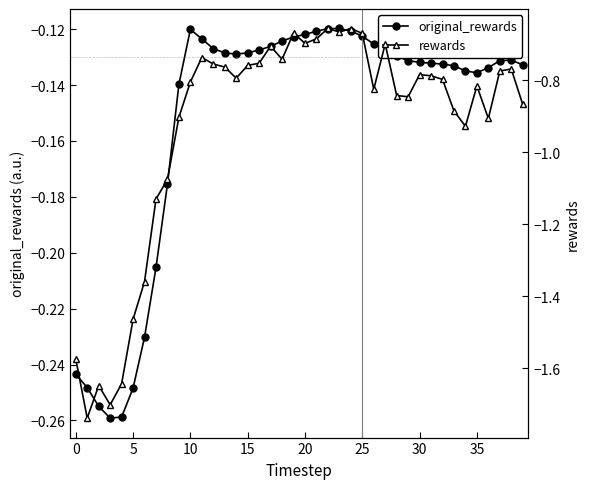

Reading left to right, extract all data points from this chart.

original_rewards: -0.2	-0.2	-0.3	-0.3	-0.3	-0.2	-0.2	-0.2	-0.2	-0.1	-0.1	-0.1	-0.1	-0.1	-0.1	-0.1	-0.1	-0.1	-0.1	-0.1	-0.1	-0.1	-0.1	-0.1	-0.1	-0.1	-0.1	-0.1	-0.1	-0.1	-0.1	-0.1	-0.1	-0.1	-0.1	-0.1	-0.1	-0.1	-0.1	-0.1
rewards: -1.6	-1.7	-1.6	-1.7	-1.6	-1.5	-1.4	-1.1	-1.1	-0.9	-0.8	-0.7	-0.8	-0.8	-0.8	-0.8	-0.8	-0.7	-0.7	-0.7	-0.7	-0.7	-0.7	-0.7	-0.7	-0.7	-0.8	-0.7	-0.8	-0.8	-0.8	-0.8	-0.8	-0.9	-0.9	-0.8	-0.9	-0.8	-0.8	-0.9